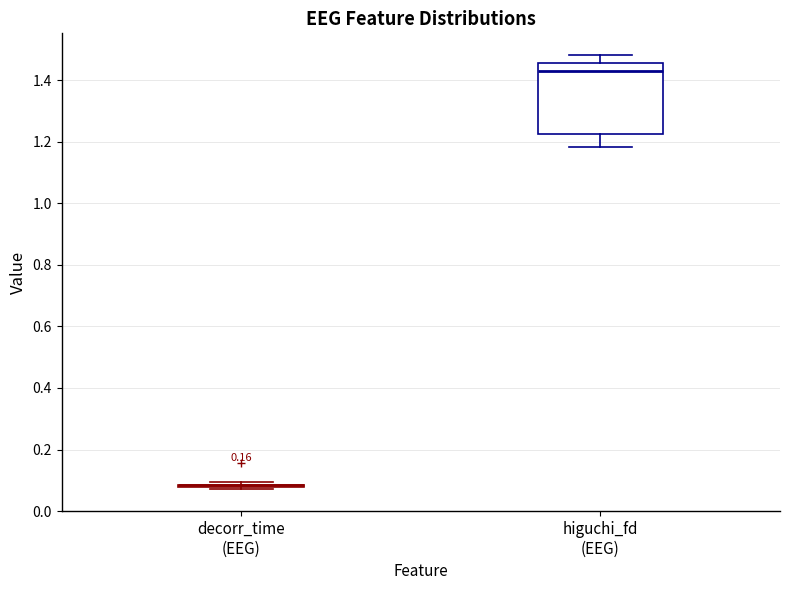

Reading left to right, transcribe this box plot: for each box, give where its median line is, the range the box spans, and where its two whiskers end, as read against the y-axis. The values are not printed on the chart, so give them approximately, as read against the axis.

decorr_time (EEG): box collapsed to a line at 0.08, whiskers 0.08 to 0.10
higuchi_fd (EEG): median 1.44, box 1.22 to 1.46, whiskers 1.18 to 1.48